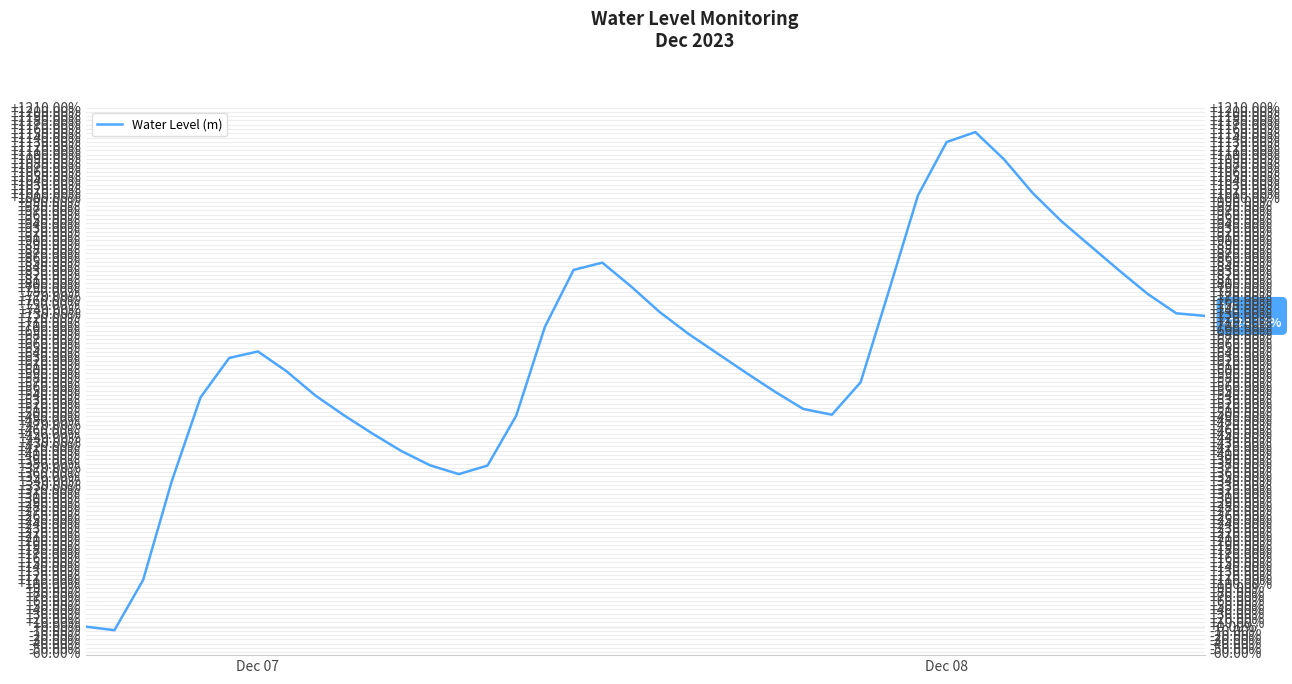

How many data points are less than 637?

20